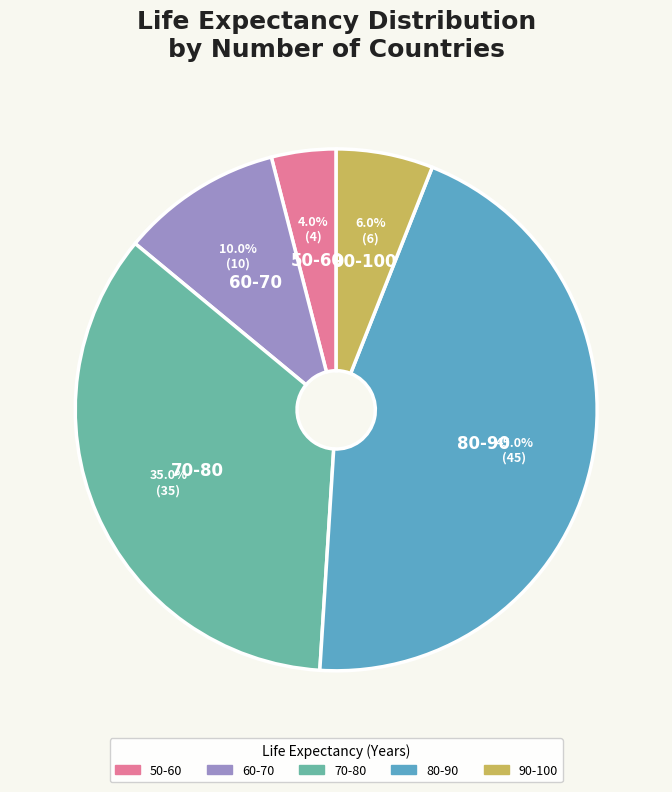

Does any single category account for the majority?

No